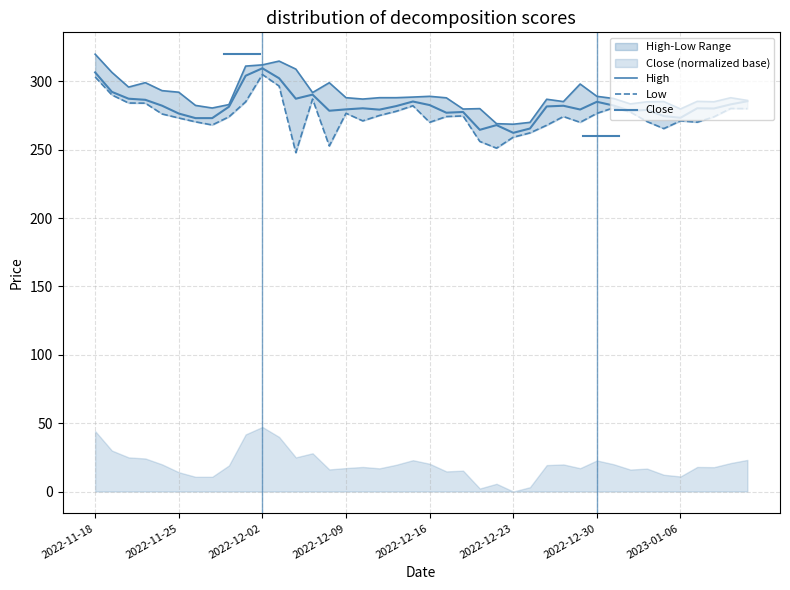

How many distinct data groups are displayed?

3